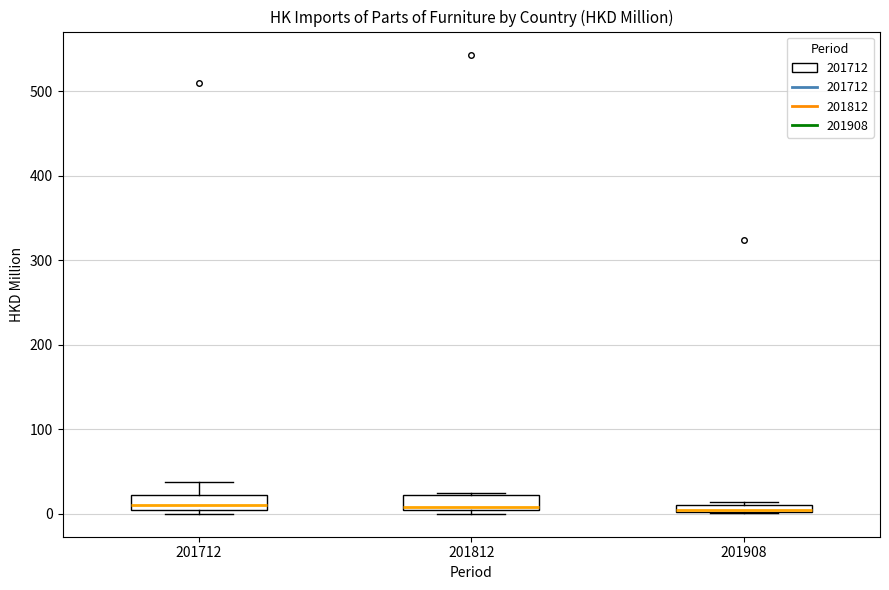

Where does the median line of the box at x = 201712 sit on the y-axis? The values are not printed on the chart, so give them approximately, as read against the axis.

10